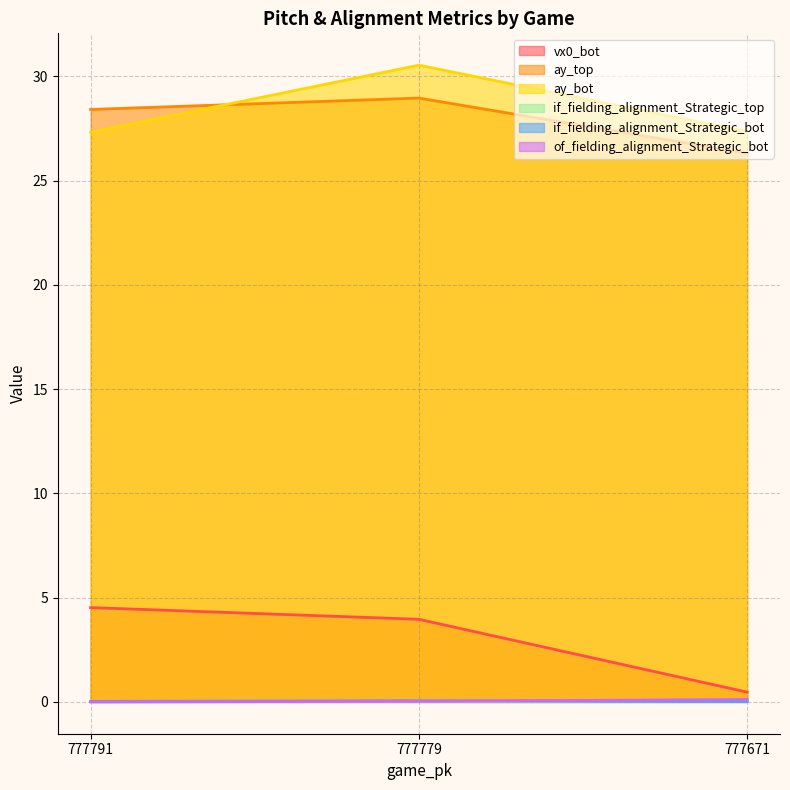

What is the value of the vx0_bot point at the 2nd from the left?

4.0